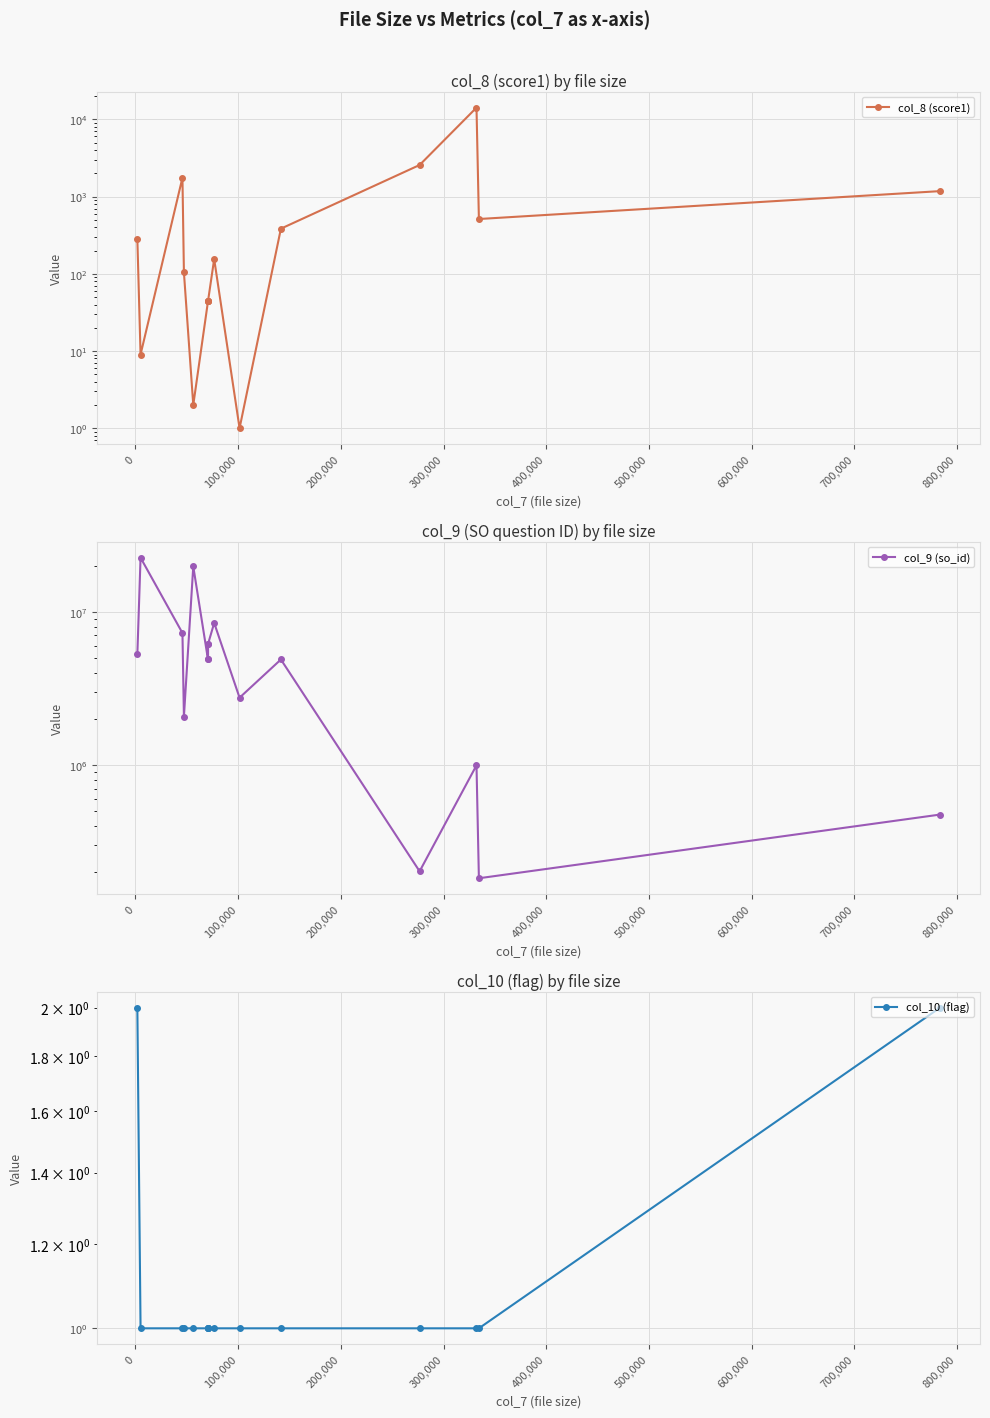

What are all the series names shown in the legend?

col_8 (score1), col_9 (so_id), col_10 (flag)